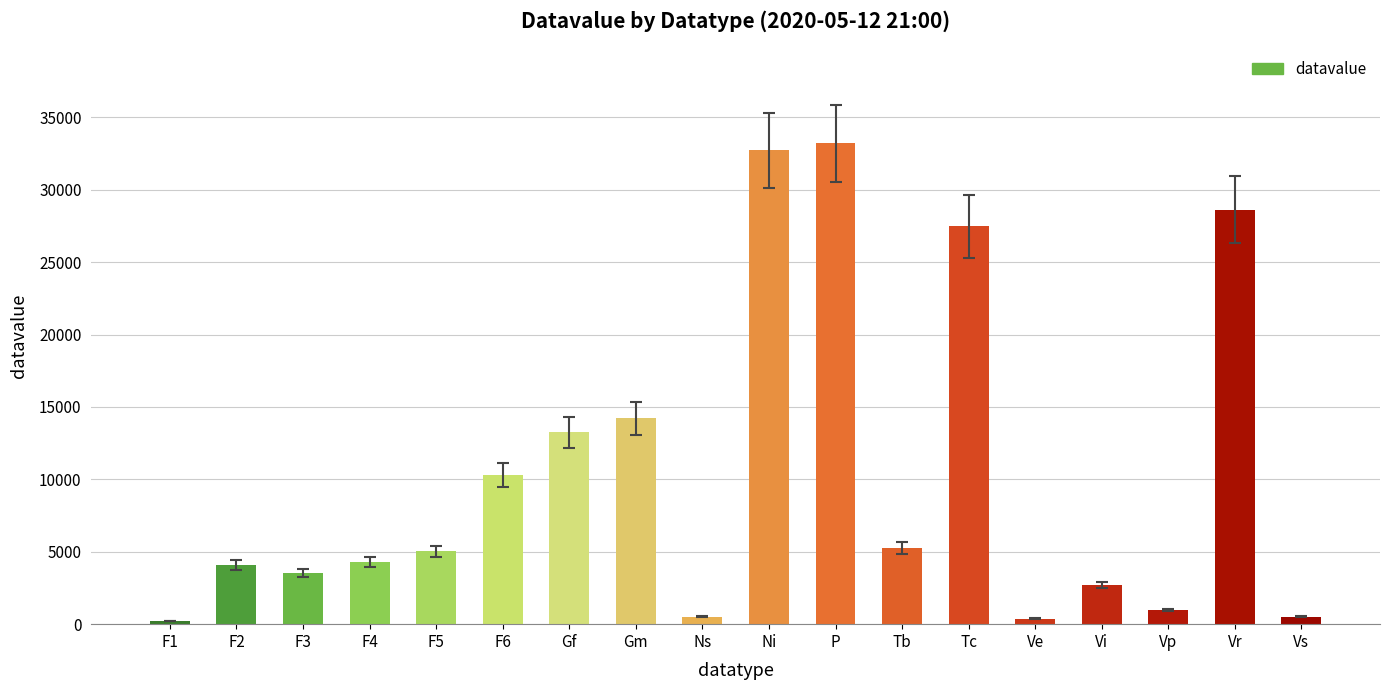

The value at Vp is 995. True or false?

True